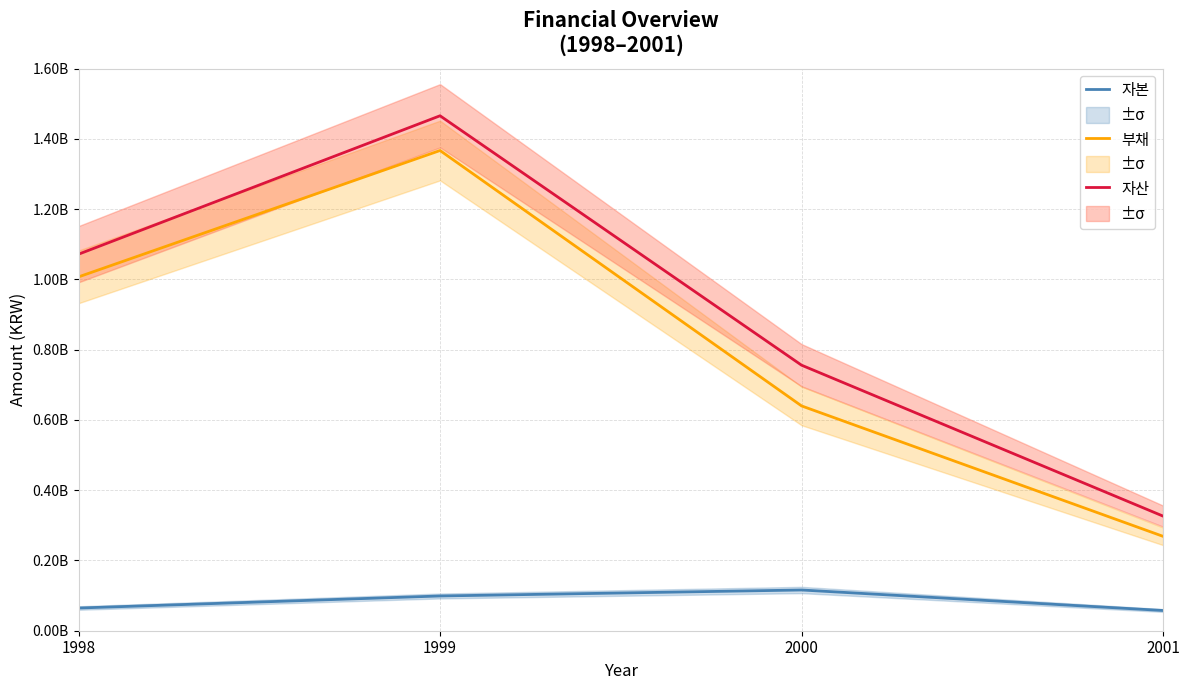

What is the maximum value for 자본?

115921433